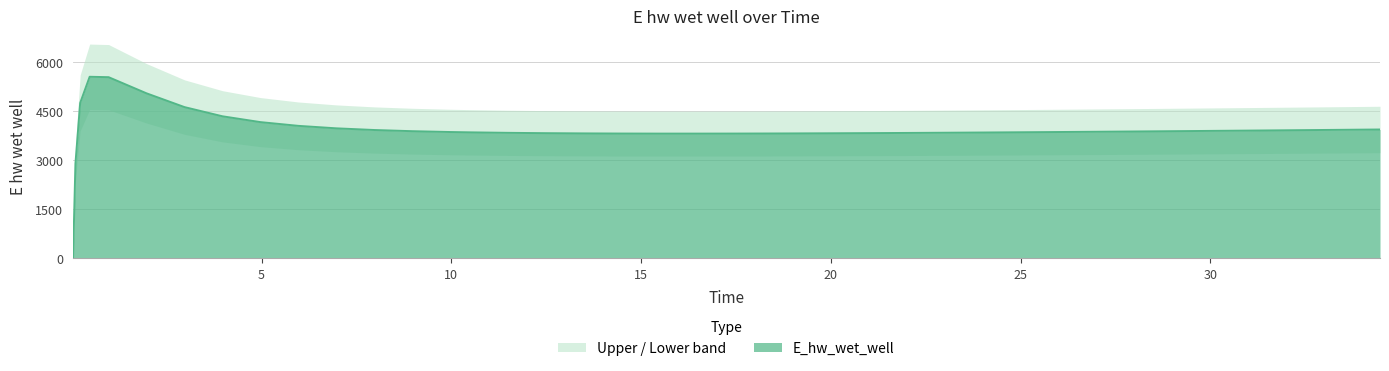

What is the label of the 26th point from the left?

20.96875